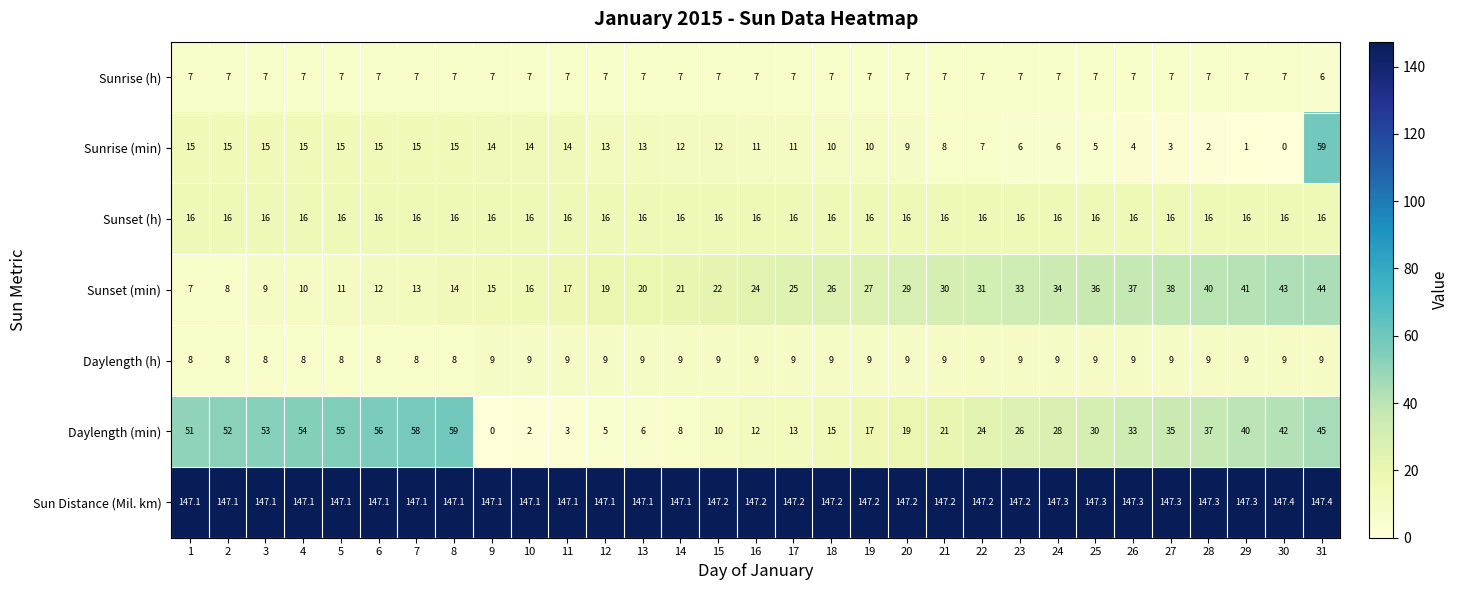

How many data points does each series have?

31